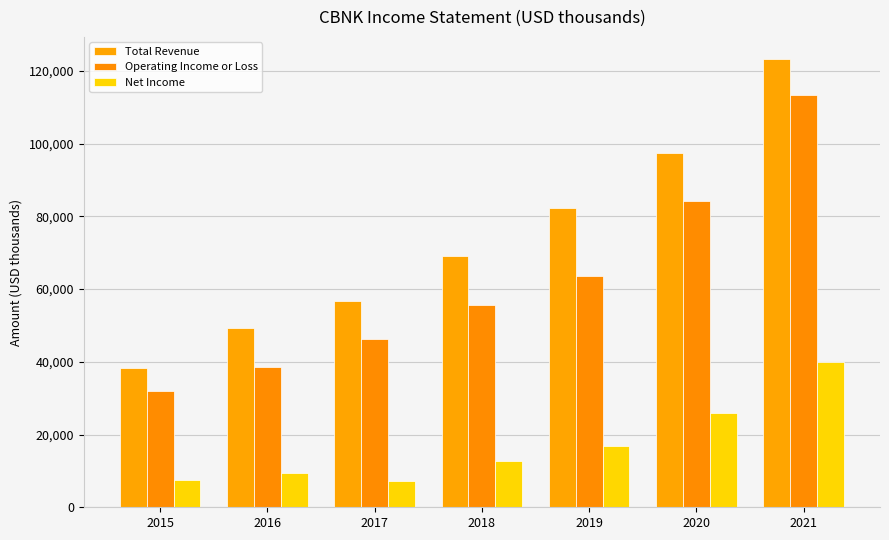

Is the value of Total Revenue at 2020 greater than the value of Operating Income or Loss at 2018?

Yes